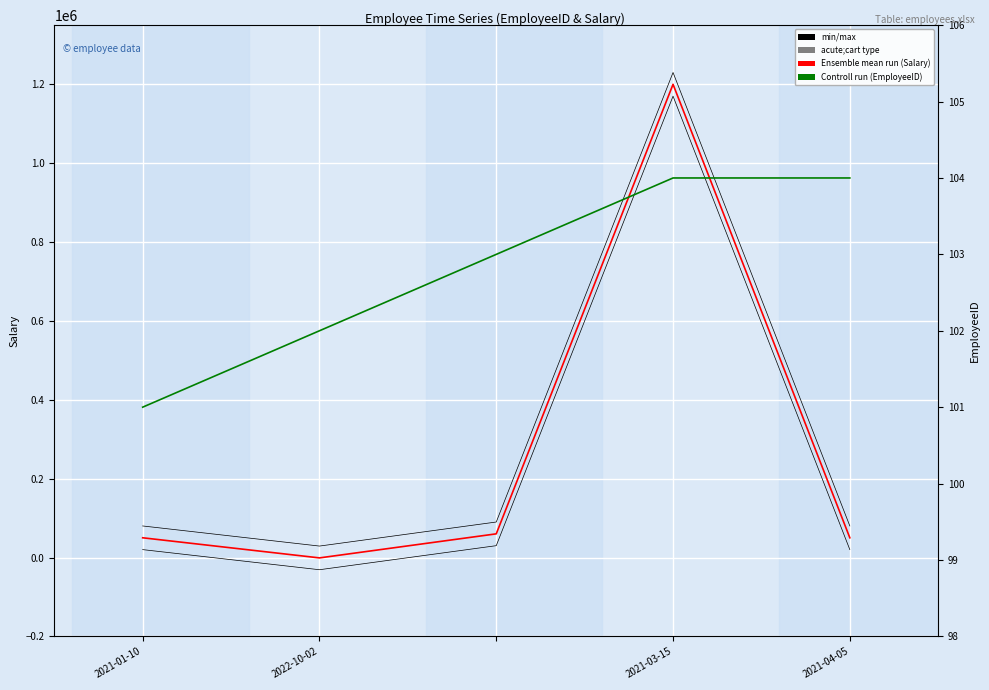

In Salary (Ensemble mean run), how many points are higher than both neighbors (excluding endpoints)?

1